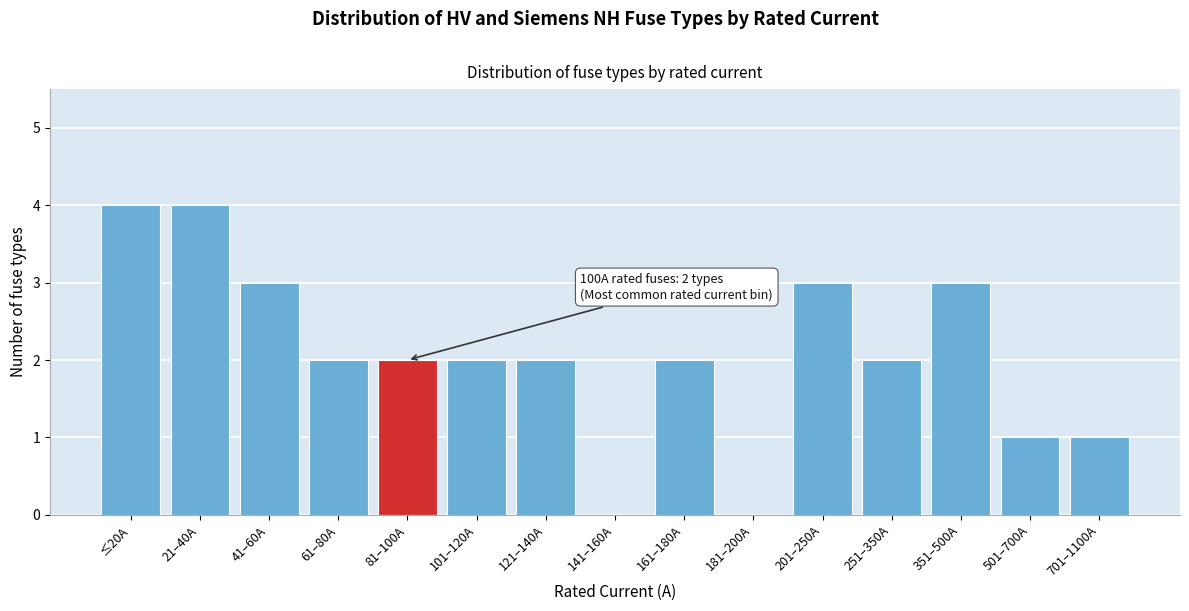

Reading left to right, what are all the values shown in this chart?

≤20A=4	21–40A=4	41–60A=3	61–80A=2	81–100A=2	101–120A=2	121–140A=2	141–160A=0	161–180A=2	181–200A=0	201–250A=3	251–350A=2	351–500A=3	501–700A=1	701–1100A=1